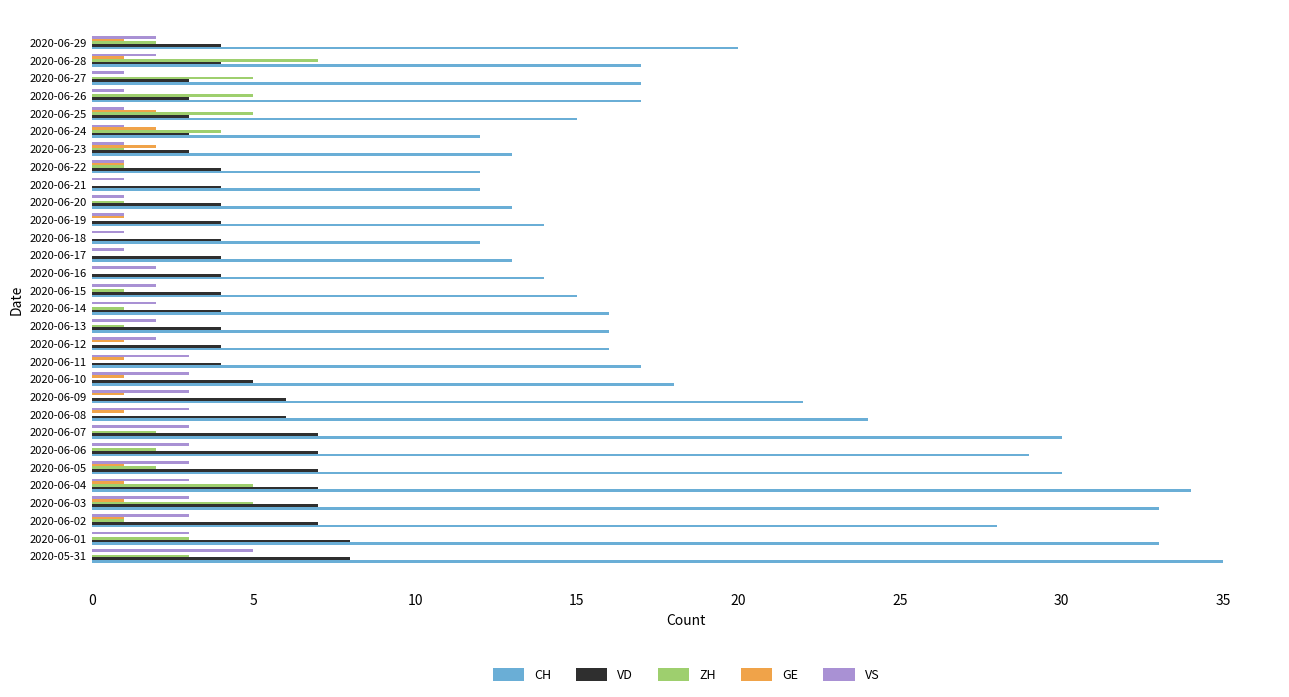

What is the sum of the VS values at 2020-06-06 and 2020-06-12?

5